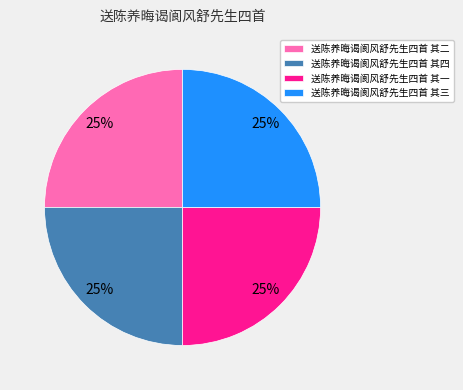

True or false: 送陈养晦谒阆风舒先生四首 其一 accounts for 31% of the total.

False